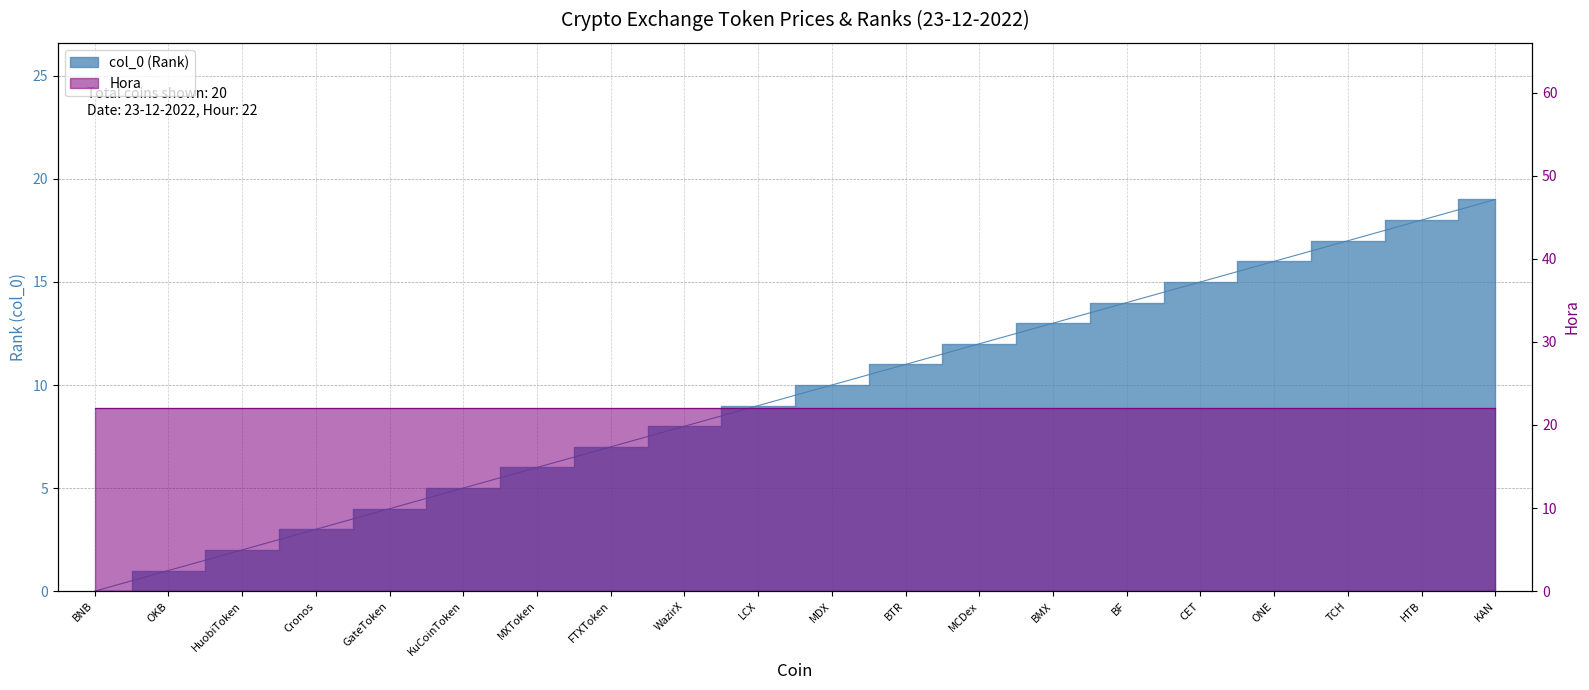

How many data points does each series have?

20